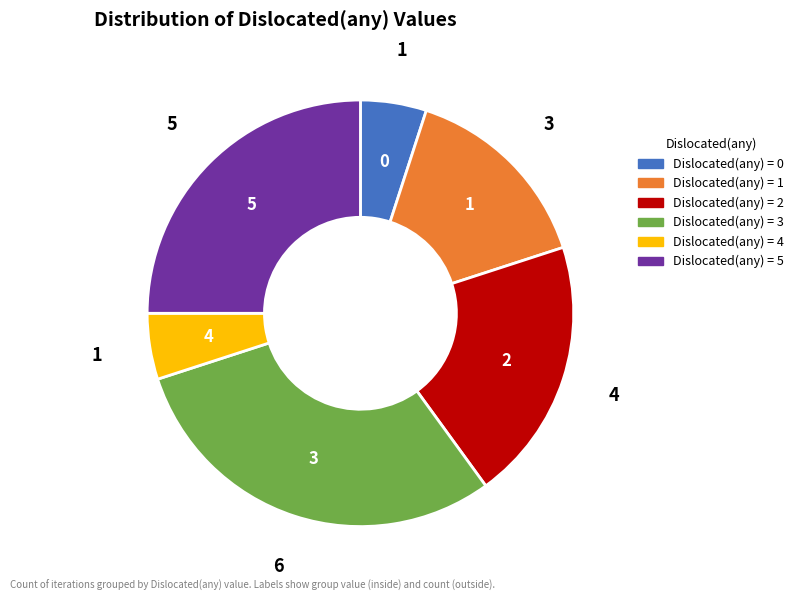

Is there any slice that represents more than half of the pie?

No